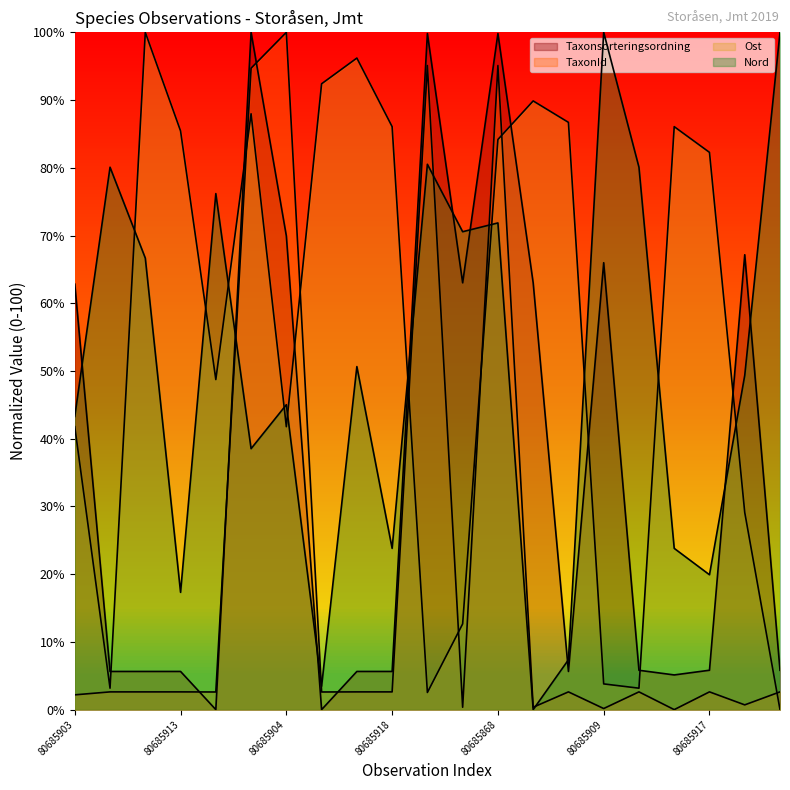

After their last crossing, which series has the higher values: Taxonsorteringsordning or TaxonId?

Taxonsorteringsordning